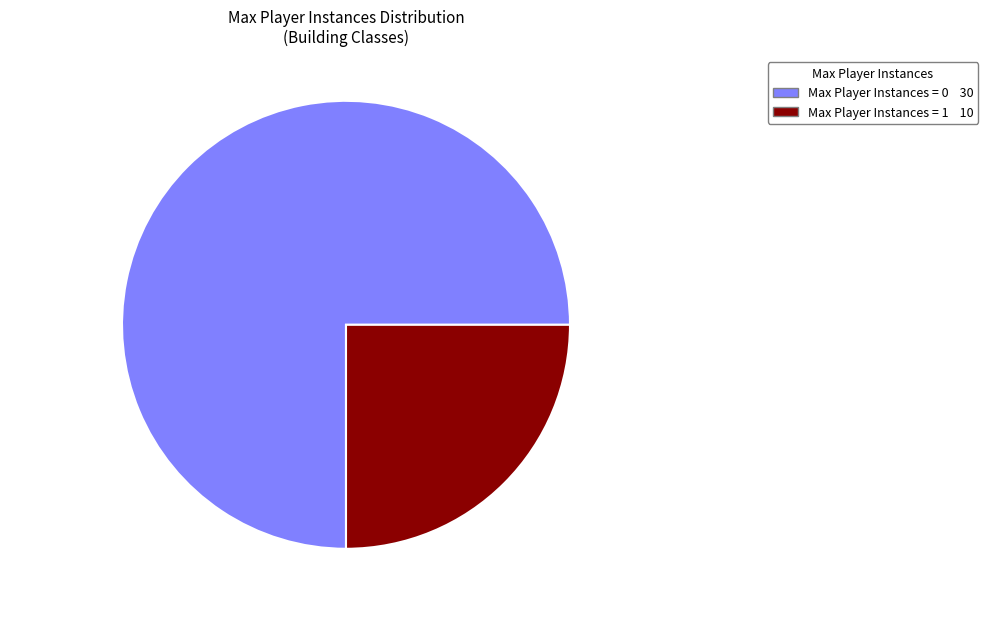

Is there any slice that represents more than half of the pie?

Yes